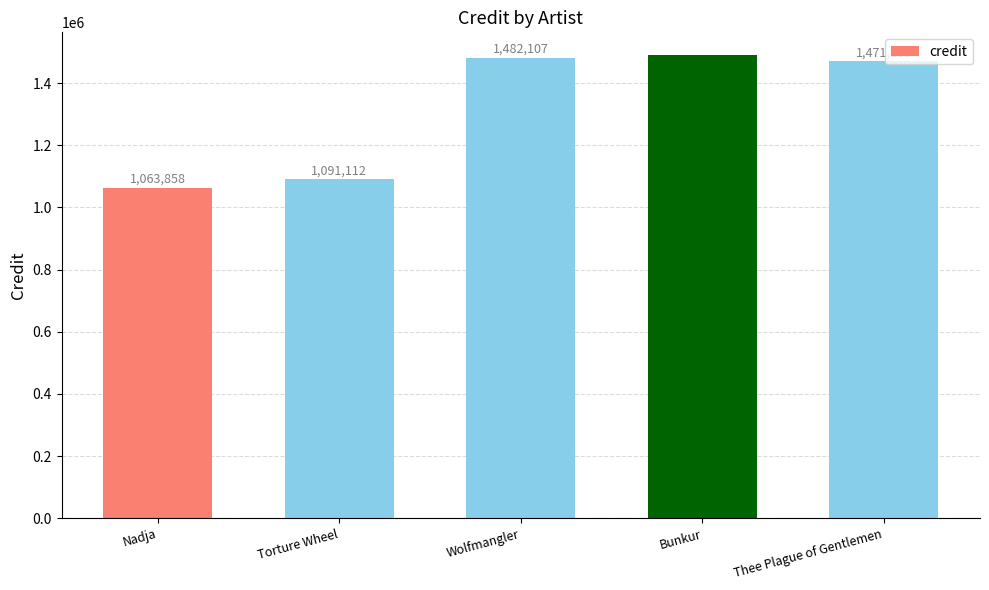

What position from the right is Wolfmangler?

3